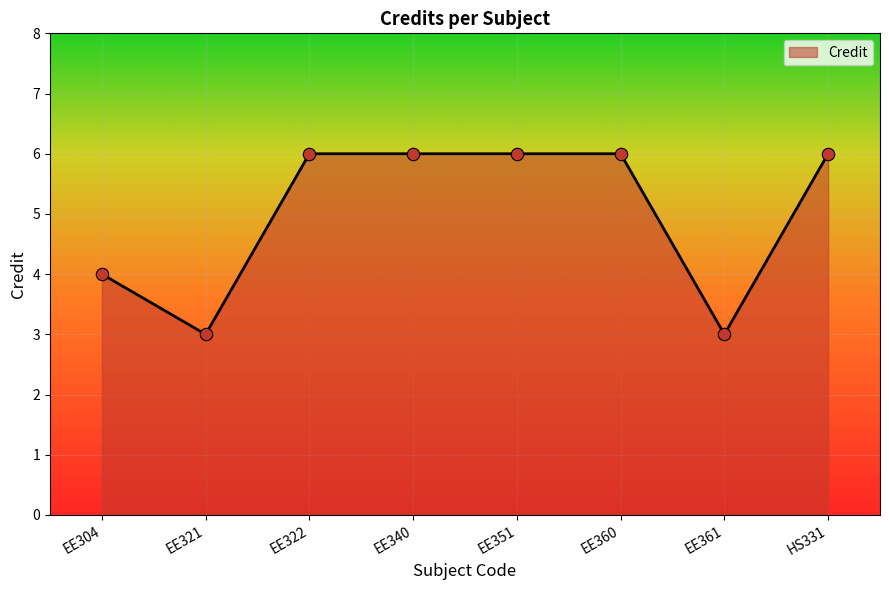

Which has a higher value, EE322 or EE304?

EE322